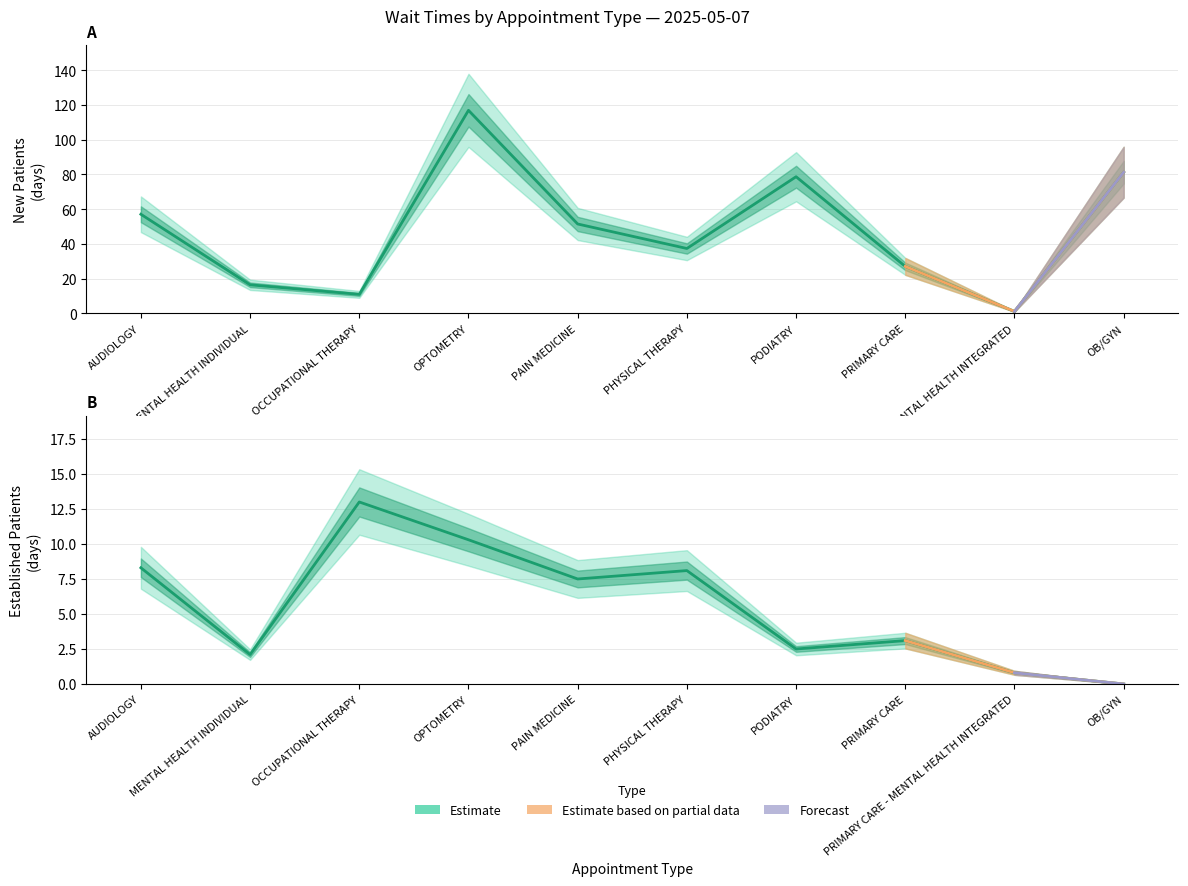

True or false: there are more than 0 points higher than both neighbors.

True